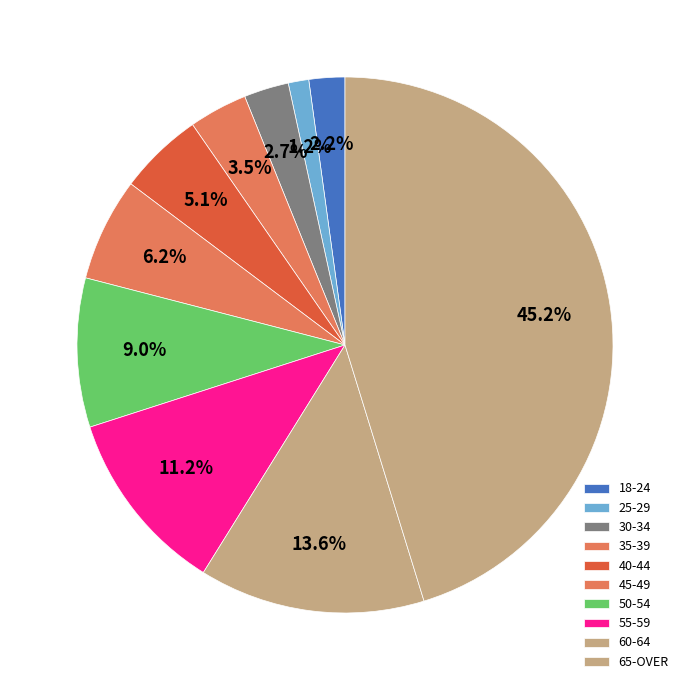

True or false: 35-39 accounts for 4% of the total.

True